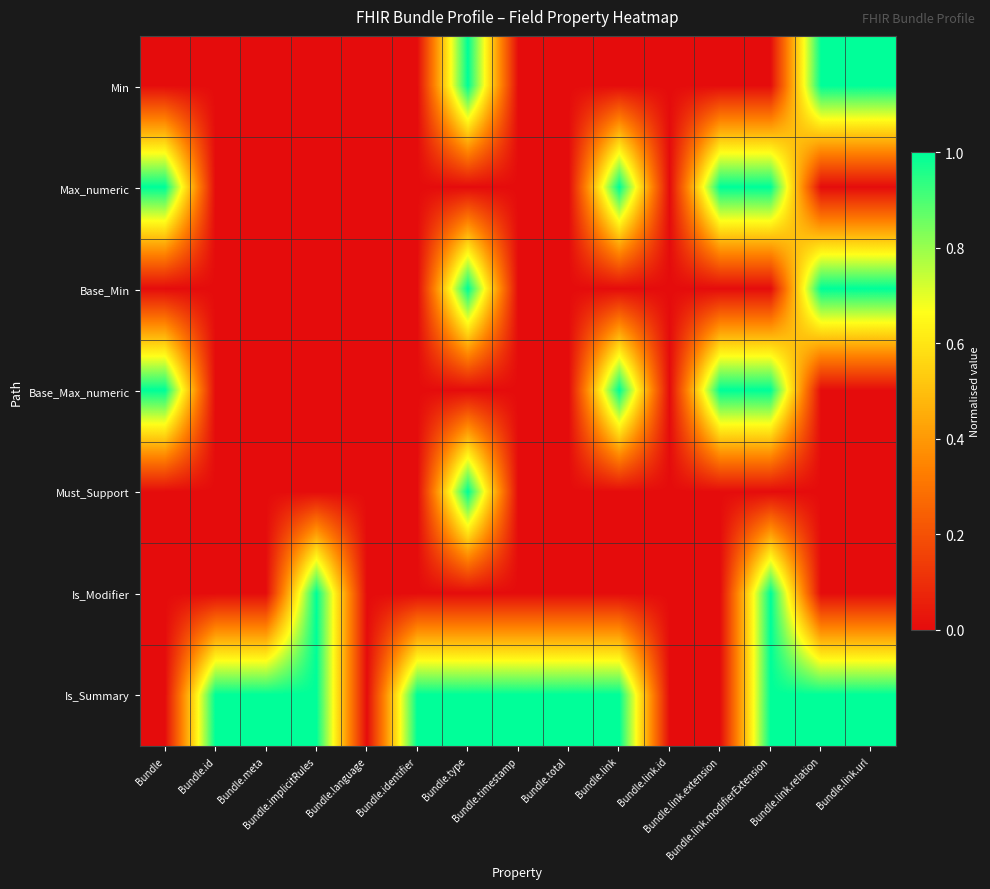

What is the difference between the highest and lowest values at Bundle.link.url?

1